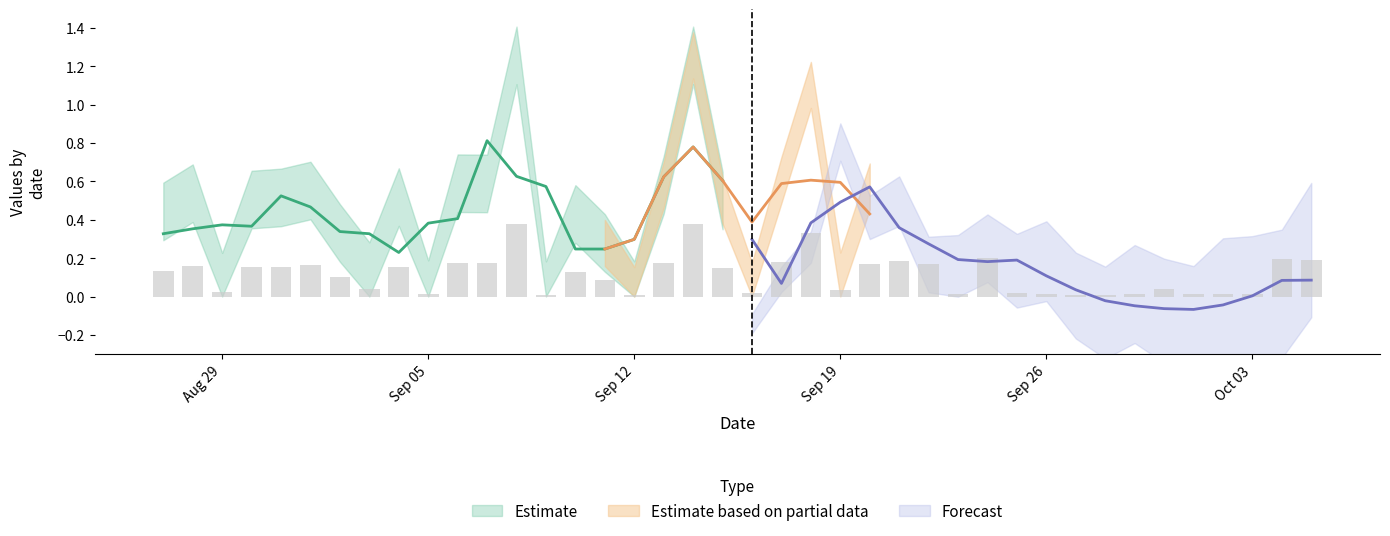

Which label corresponds to the largest value in the chart?

2010-9-8